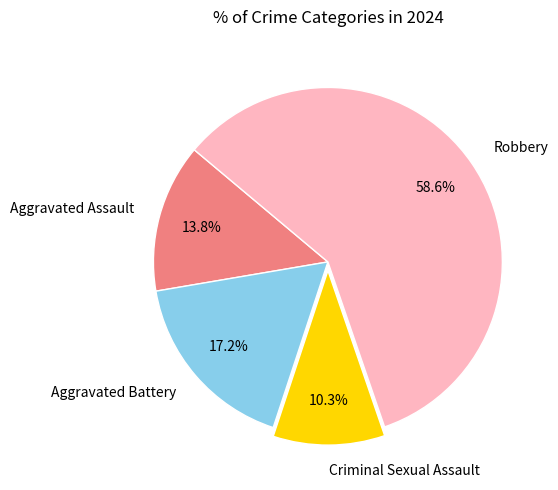

Which slice is the largest?

Robbery